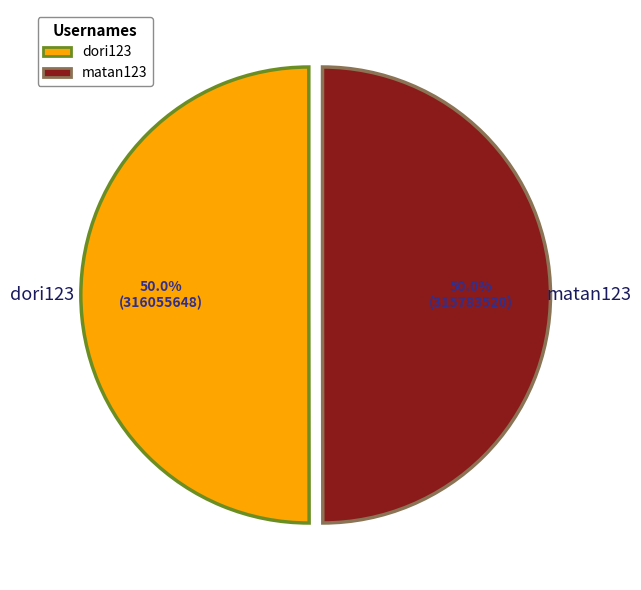

The dori123 slice represents 50% of the pie. True or false?

True